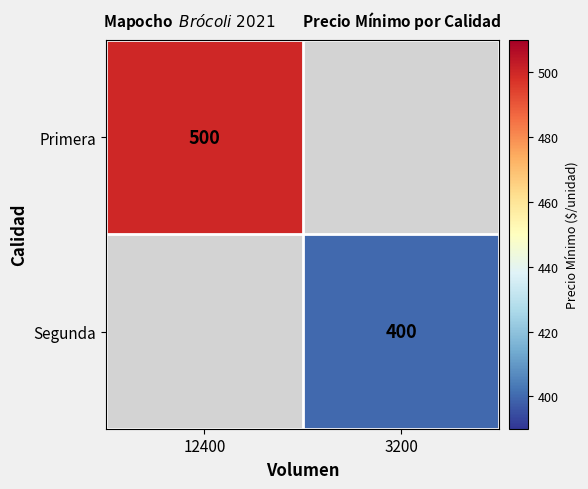

True or false: Primera has a value of 500 at 12400.

True